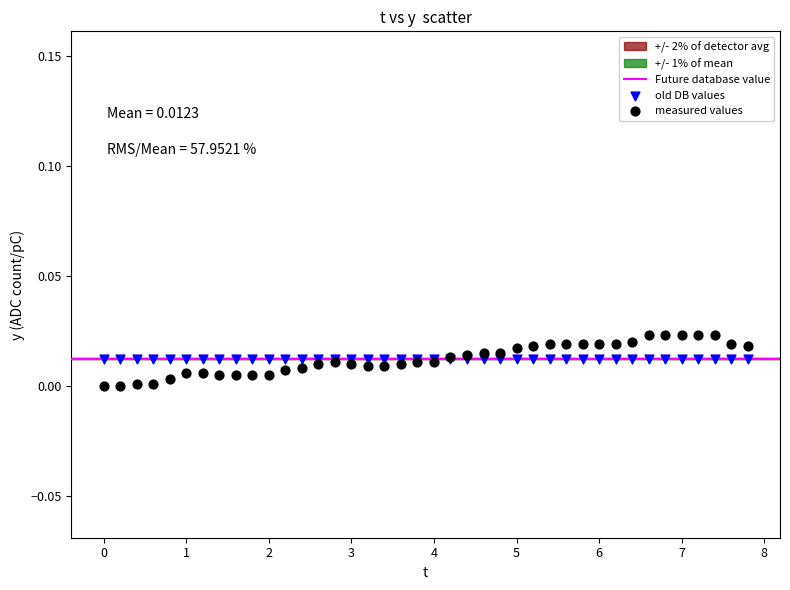

Which series contains the lowest Y value?

measured values